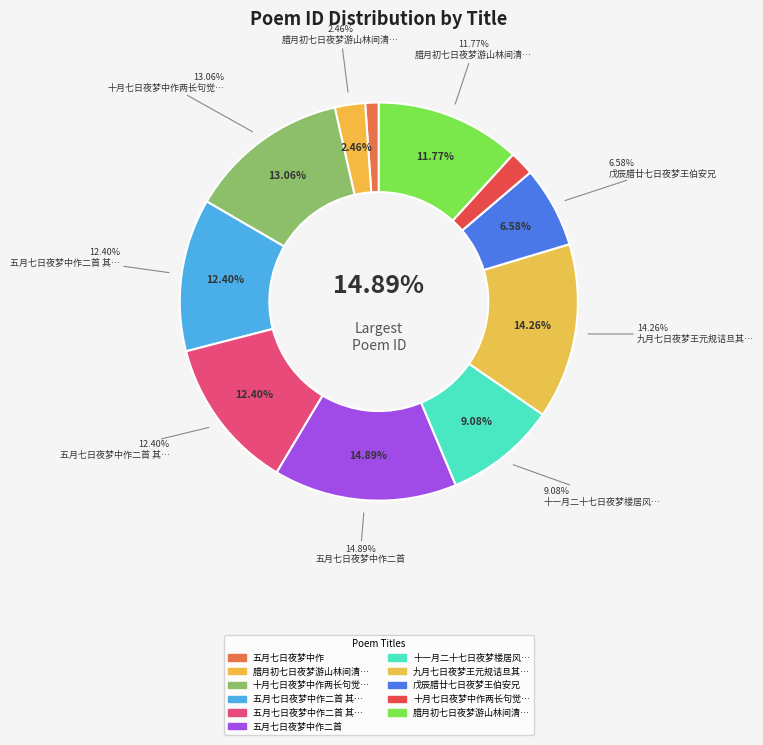

Is it true that 十一月二十七日夜梦楼居风雨中得句云卷帘看风树时亡妻亦在侧觉而有感续成一章 is 9% of the pie?

True